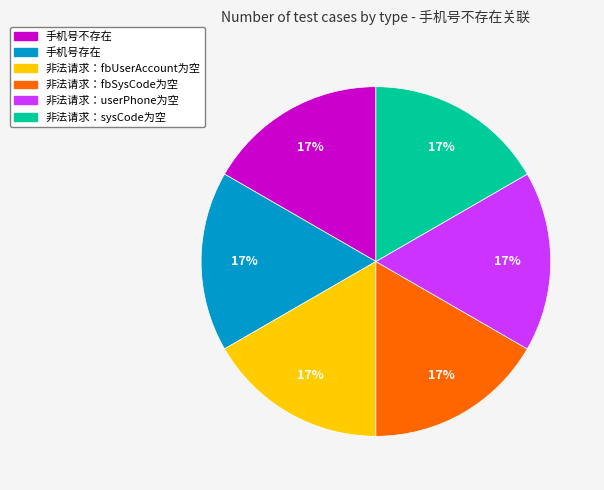

Is there a majority slice in this chart?

No